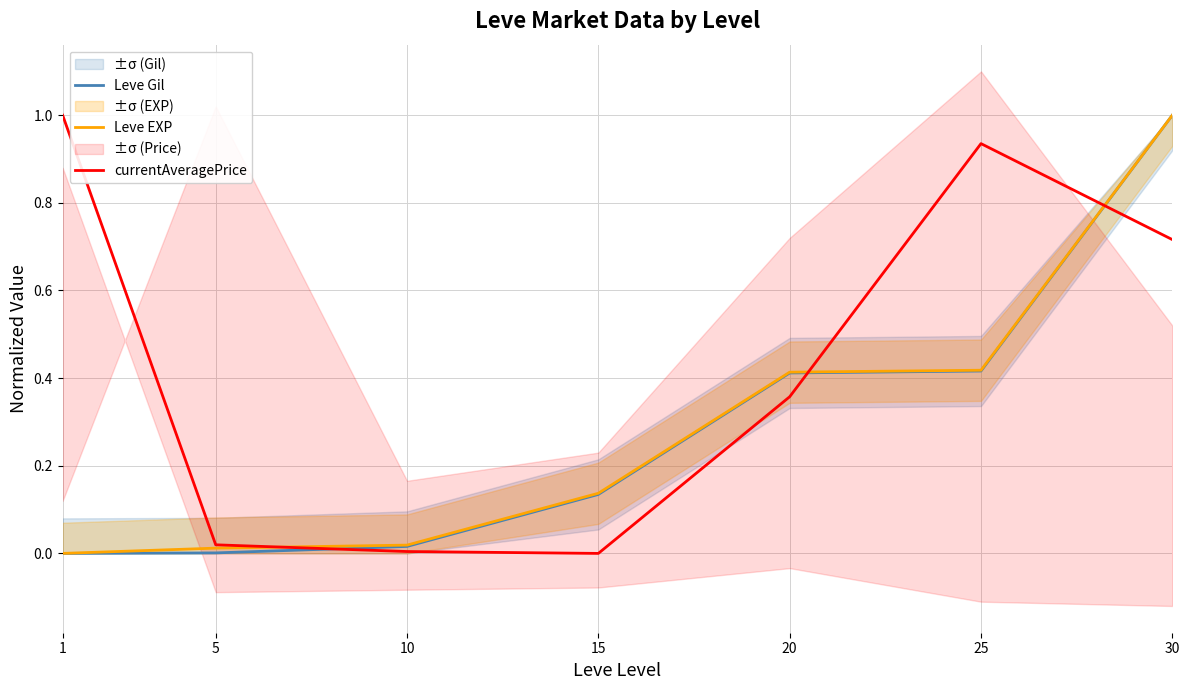

How many times do currentAveragePrice and Leve Gil cross each other?

3